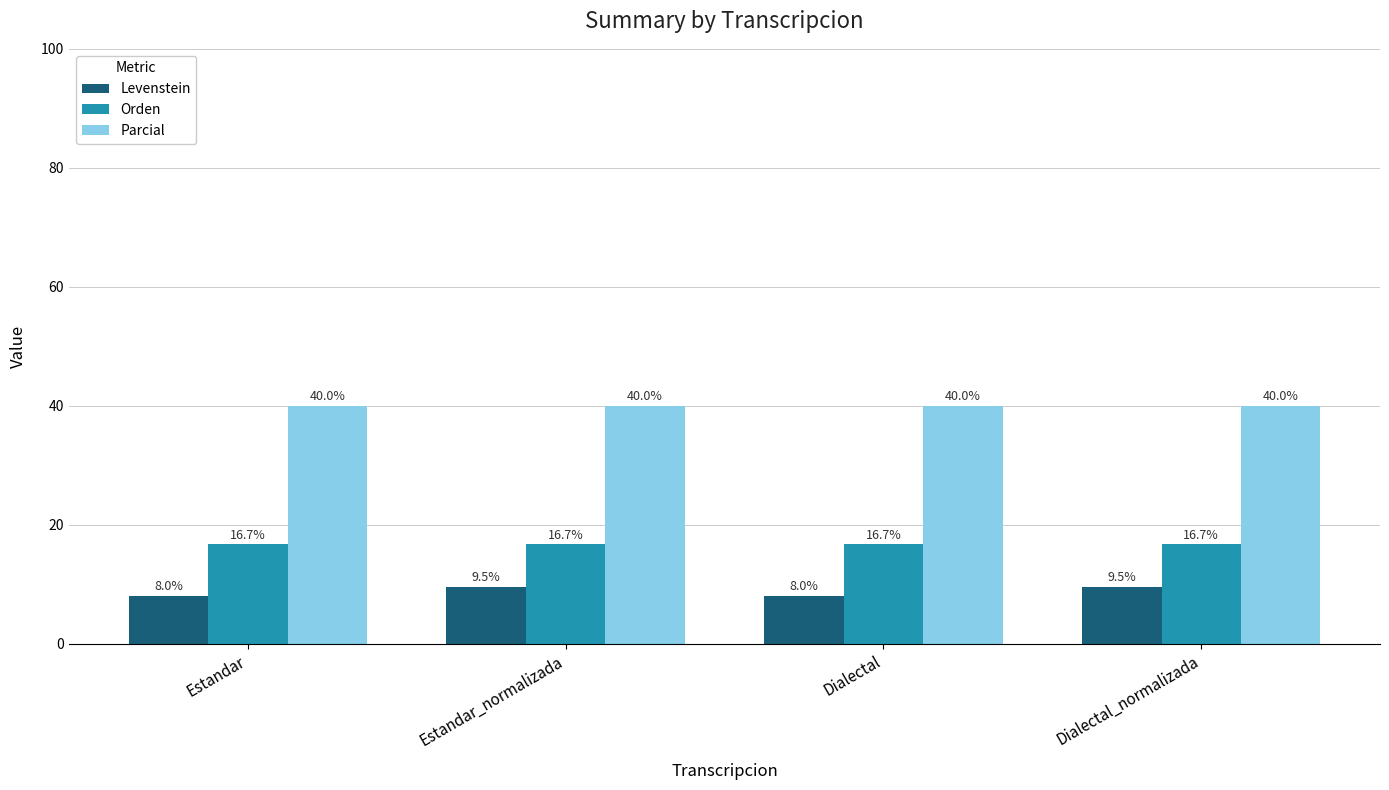

Rank the series at Estandar_normalizada from lowest to highest value.

Levenstein, Orden, Parcial